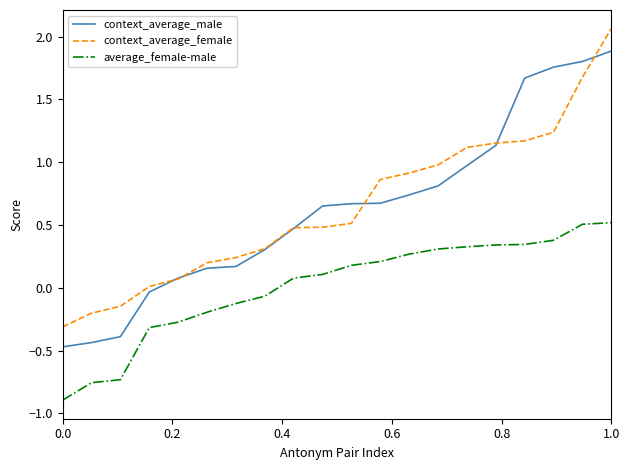

List the series in order of their peak value, lowest first.

average_female-male, context_average_male, context_average_female